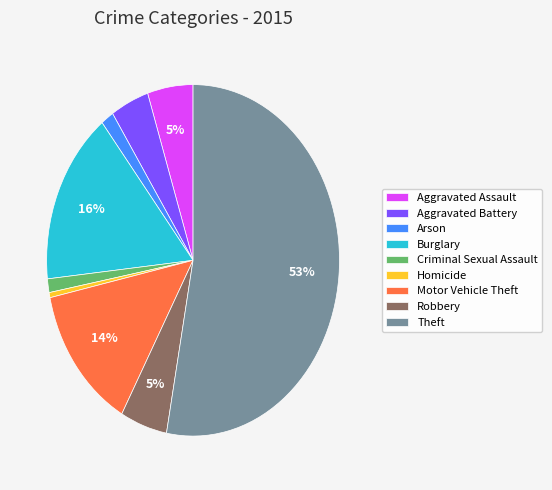

The Arson slice represents 11% of the pie. True or false?

False